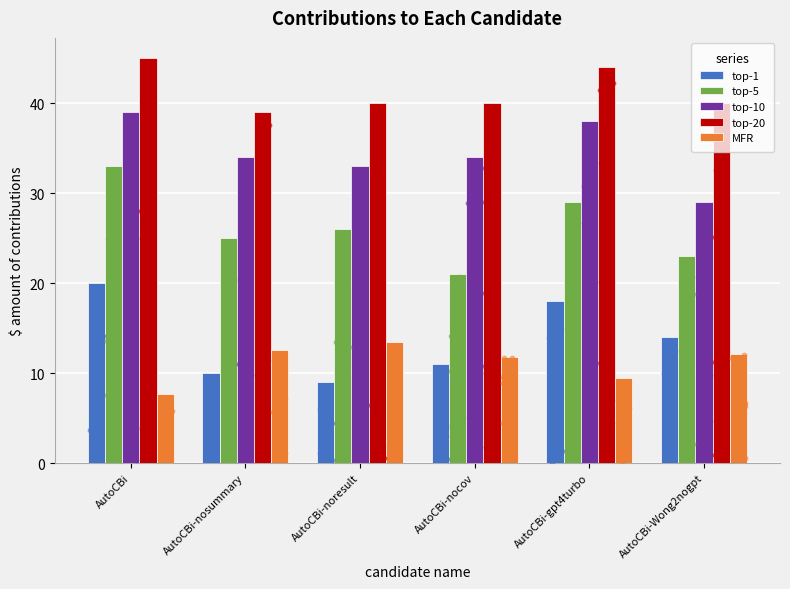

At how many categories does at least one series exceed 29?

6